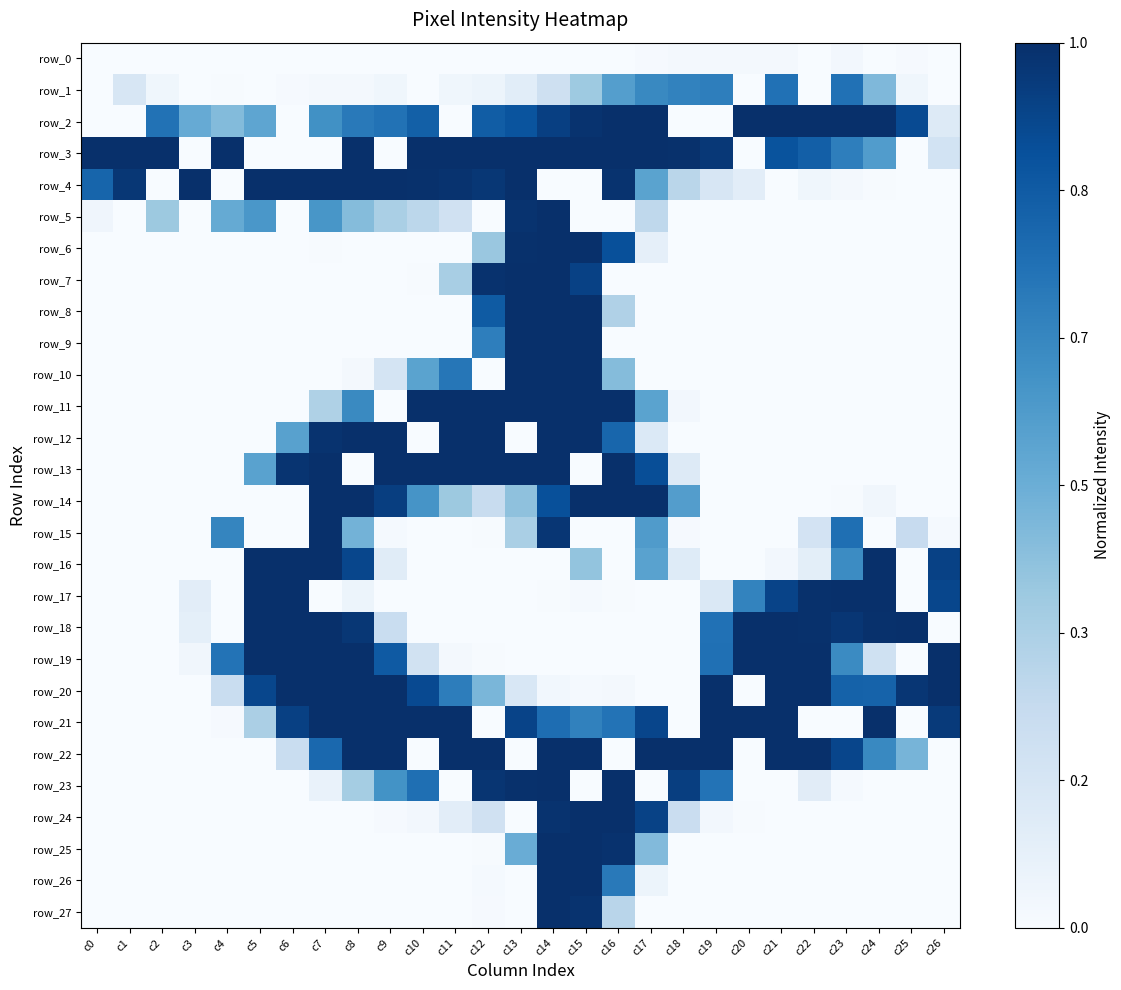

At which label does row_19 reach its peak?

c5